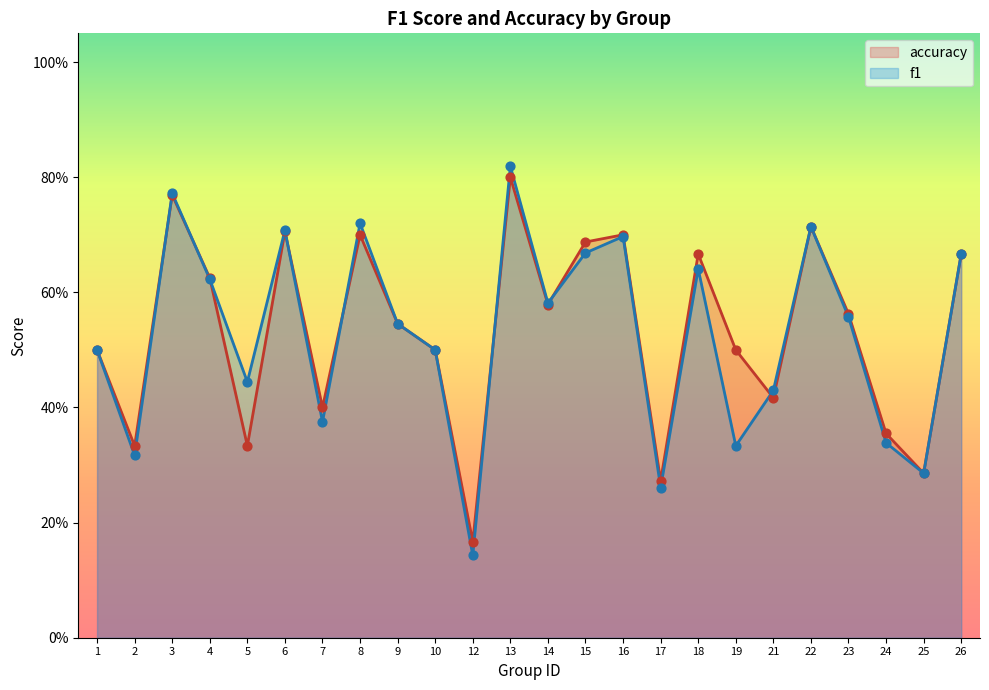

Is the value of f1 at 12 greater than the value of accuracy at 1?

No